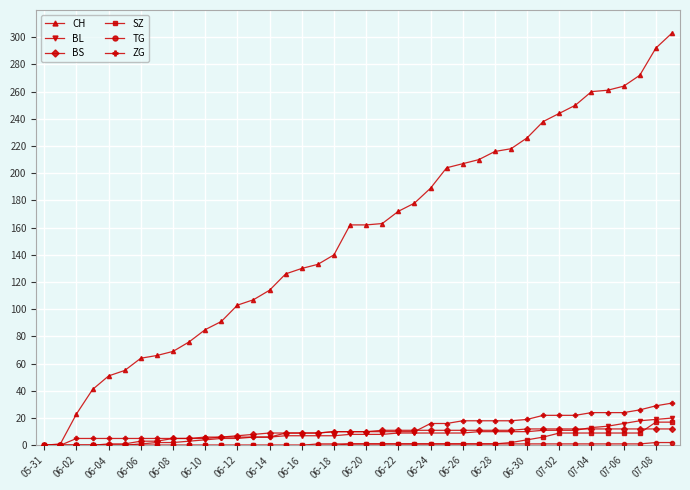

Which series has the largest total across all categories?

CH